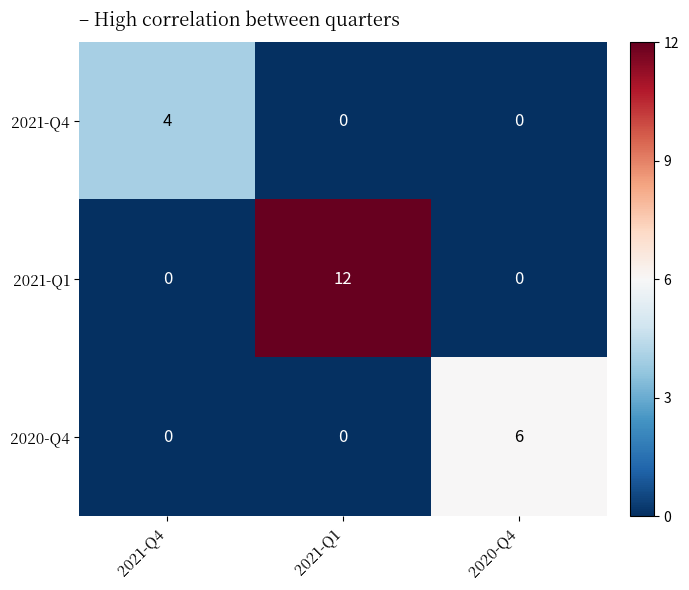

Which series has the largest total across all categories?

2021-Q1